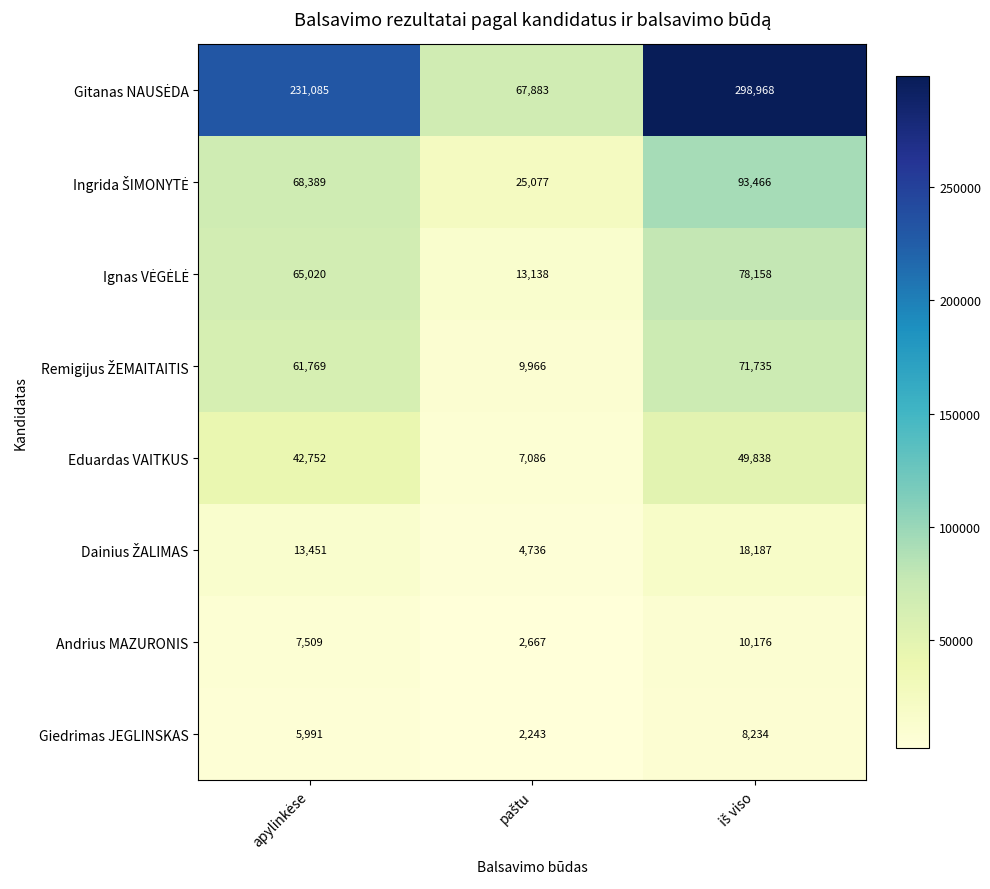

What is the smallest value displayed?

2243